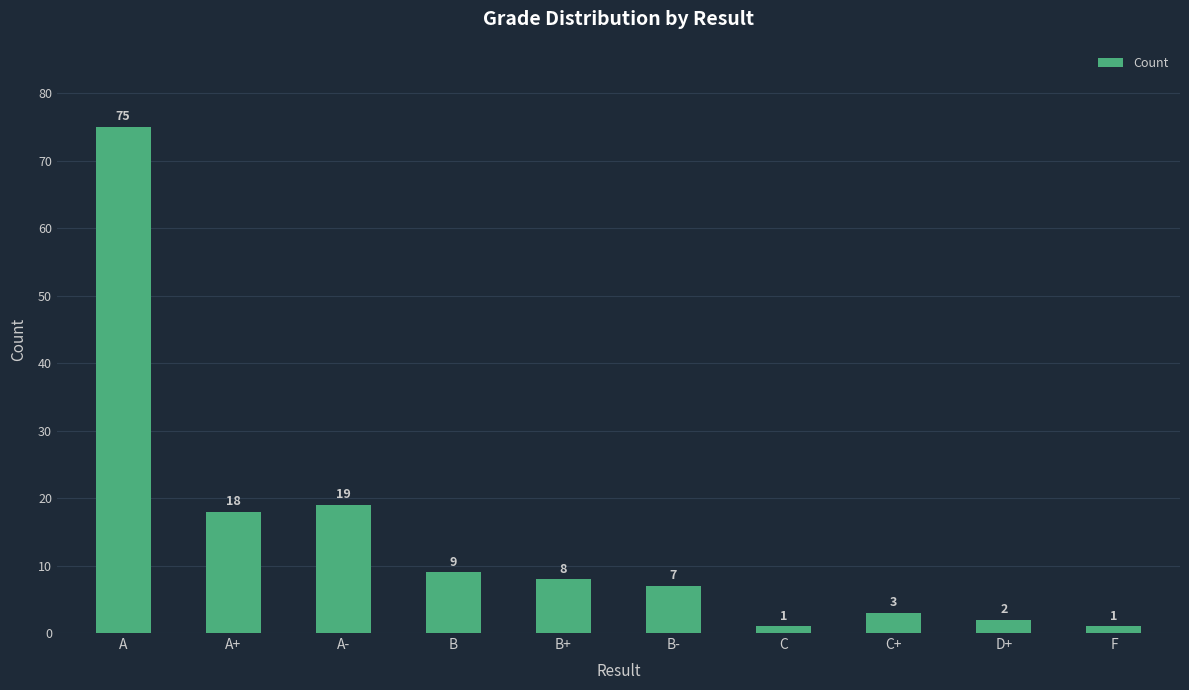

What is the label of the 5th bar from the left?

B+